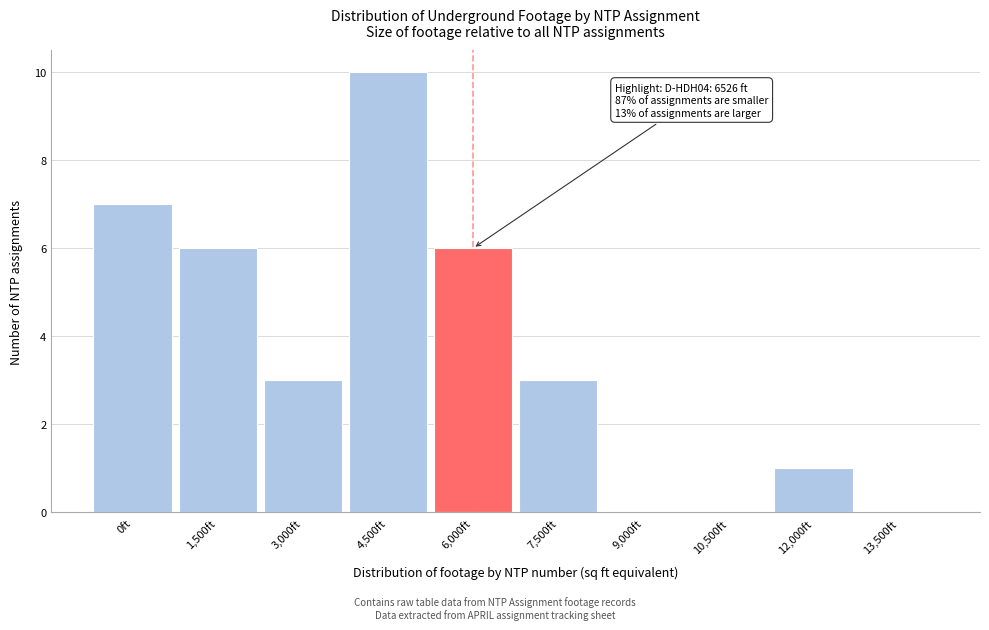

Reading left to right, extract all data points from this chart.

0ft=7	1,500ft=6	3,000ft=3	4,500ft=10	6,000ft=6	7,500ft=3	9,000ft=0	10,500ft=0	12,000ft=1	13,500ft=0